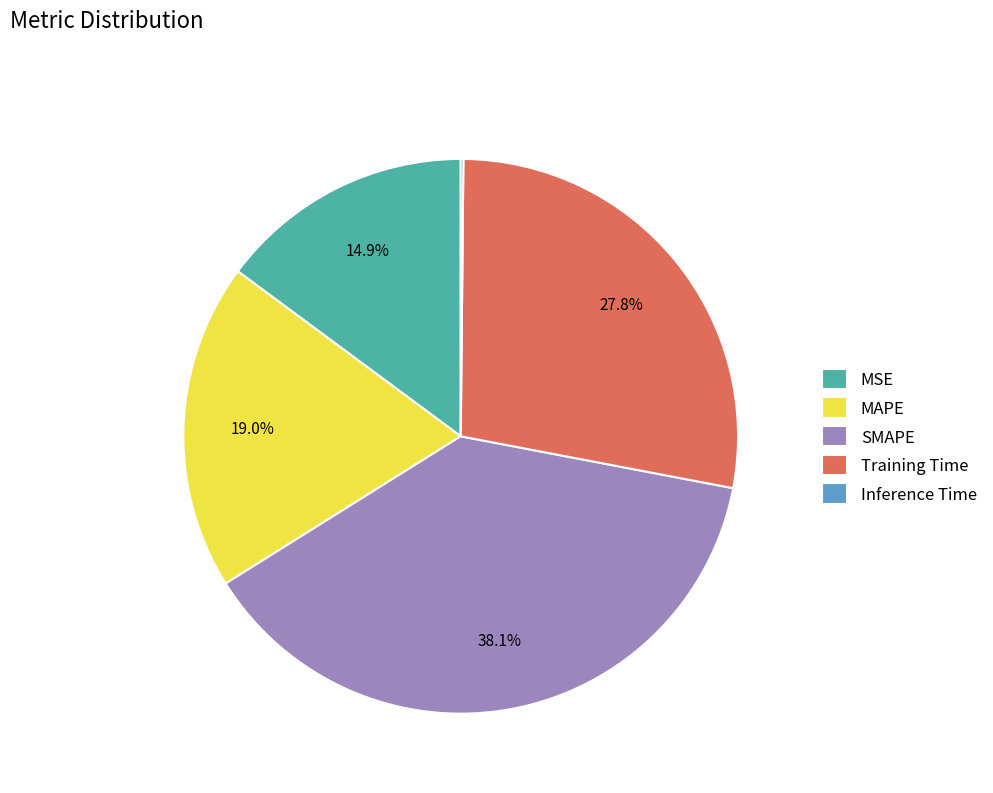

Which category has the biggest portion of the pie?

SMAPE